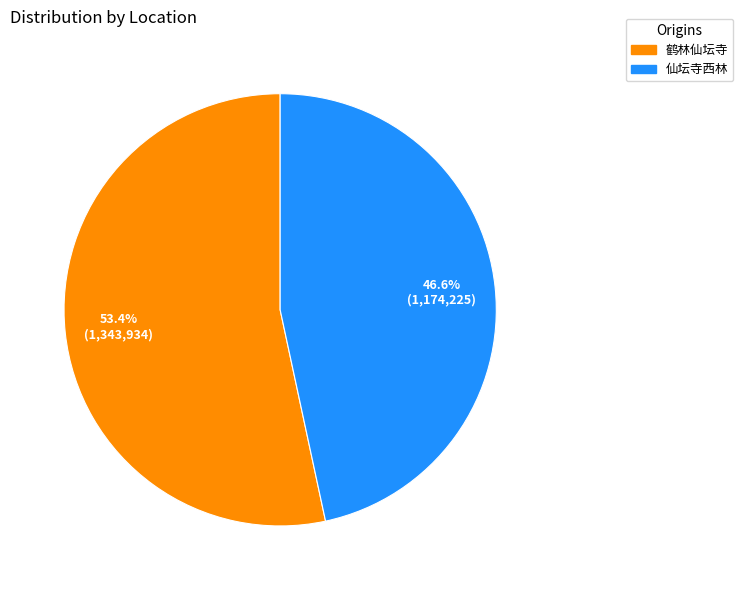

Which slice represents more than half of the pie?

鹤林仙坛寺